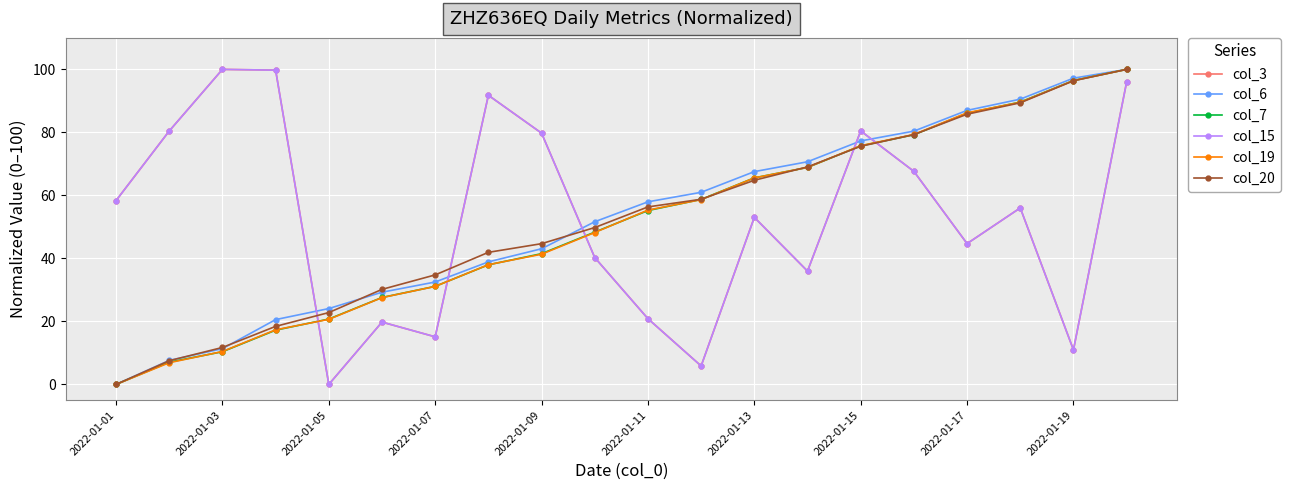

Is this an area chart (filled region under the line)?

No